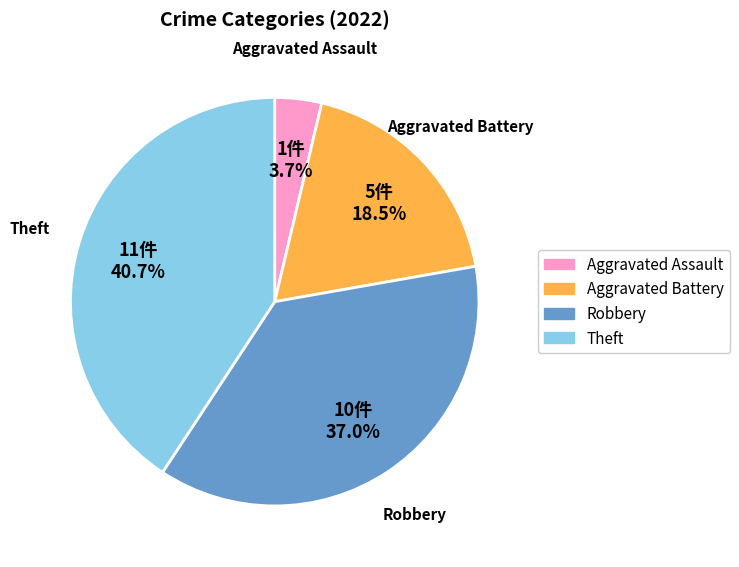

Count the number of slices in the pie.

4